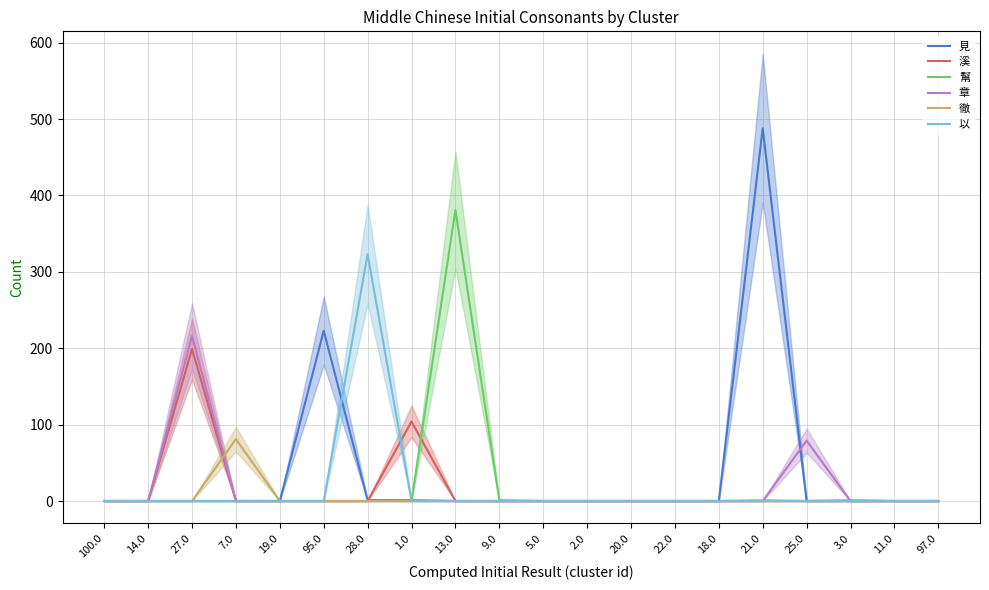

Is it true that 溪 equals 0 at 25.0?

True